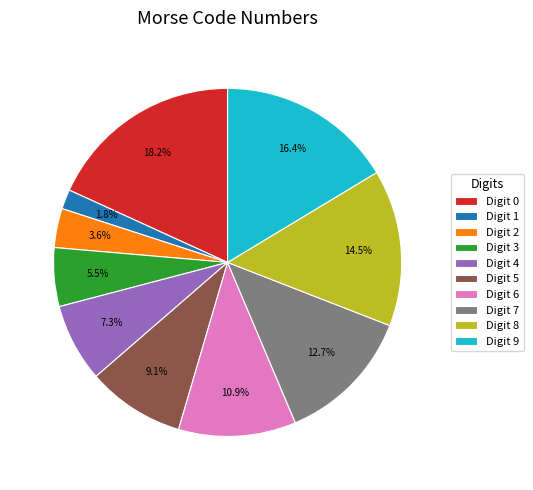

Which slice is the largest?

Digit 0